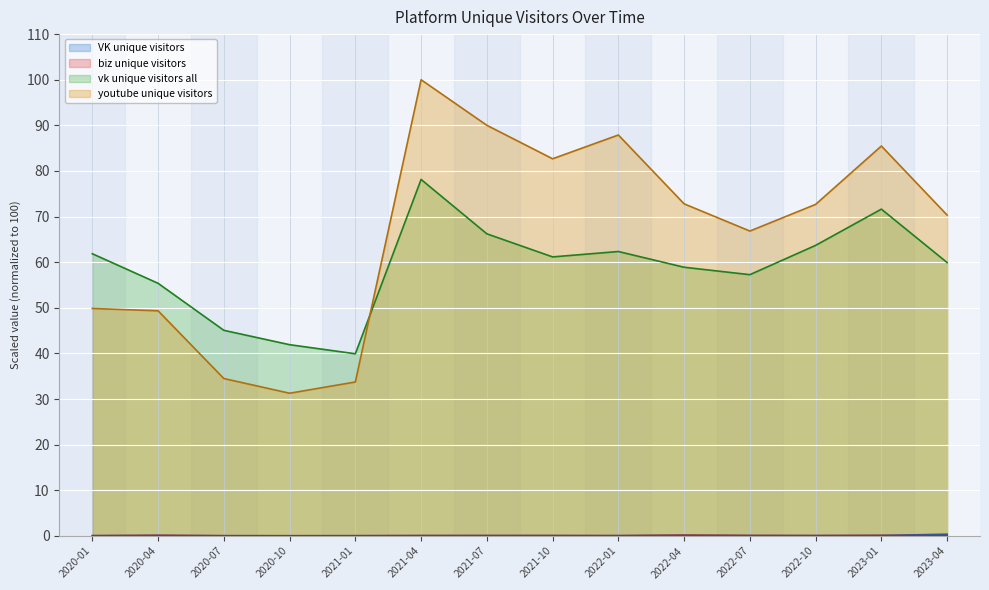

Reading left to right, list all the values displayed in this chart.

VK unique visitors: 2020-01=0.0	2020-04=0.1	2020-07=0.0	2020-10=0.0	2021-01=0.0	2021-04=0.1	2021-07=0.1	2021-10=0.1	2022-01=0.1	2022-04=0.1	2022-07=0.1	2022-10=0.1	2023-01=0.1	2023-04=0.4
biz unique visitors: 2020-01=0.0	2020-04=0.1	2020-07=0.0	2020-10=0.0	2021-01=0.0	2021-04=0.1	2021-07=0.1	2021-10=0.1	2022-01=0.1	2022-04=0.1	2022-07=0.1	2022-10=0.1	2023-01=0.1	2023-04=0.0
vk unique visitors all: 2020-01=61.9	2020-04=55.4	2020-07=45.1	2020-10=41.9	2021-01=39.9	2021-04=78.1	2021-07=66.2	2021-10=61.2	2022-01=62.3	2022-04=58.9	2022-07=57.3	2022-10=63.7	2023-01=71.6	2023-04=59.9
youtube unique visitors: 2020-01=49.9	2020-04=49.3	2020-07=34.5	2020-10=31.3	2021-01=33.7	2021-04=100.0	2021-07=90.0	2021-10=82.7	2022-01=87.9	2022-04=72.8	2022-07=66.8	2022-10=72.7	2023-01=85.5	2023-04=70.3